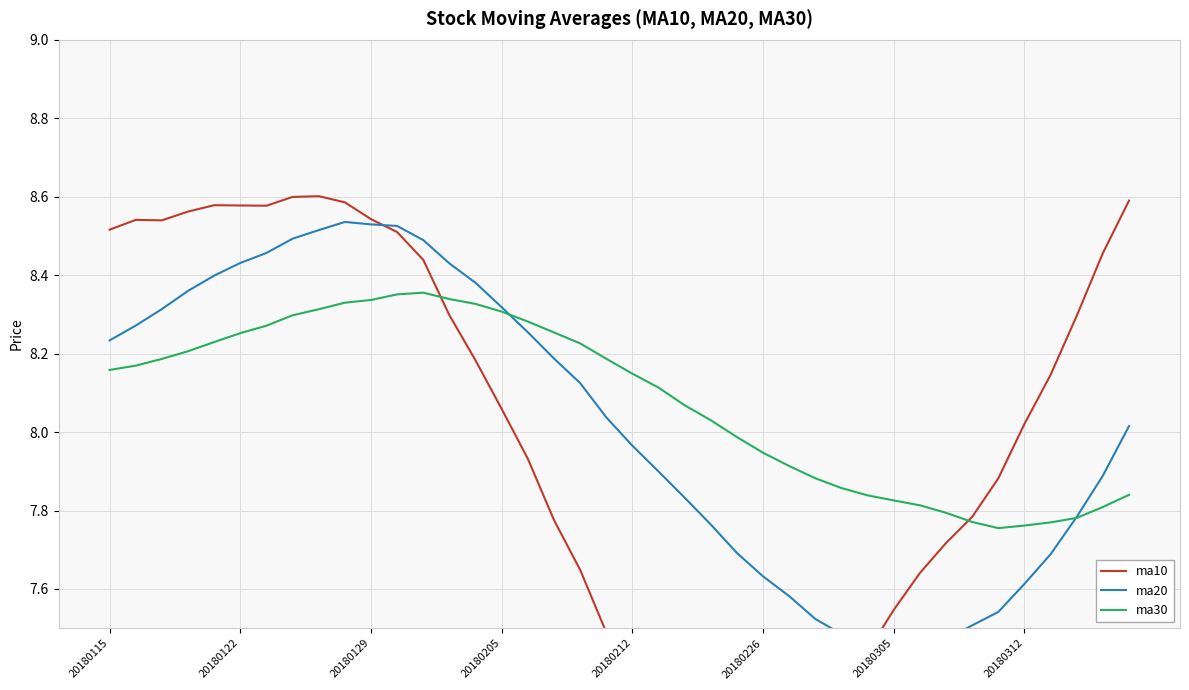

What is the total value across all series at 28?

22.7